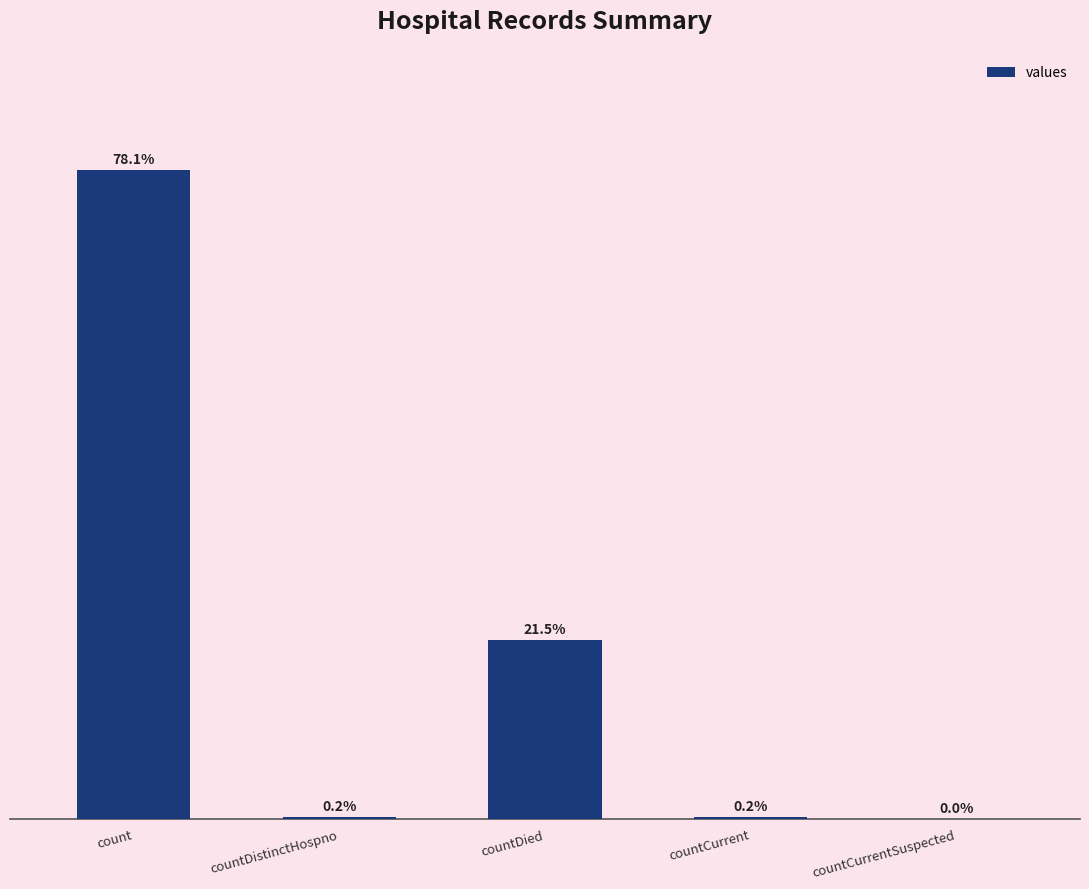

Are the bars horizontal?

No